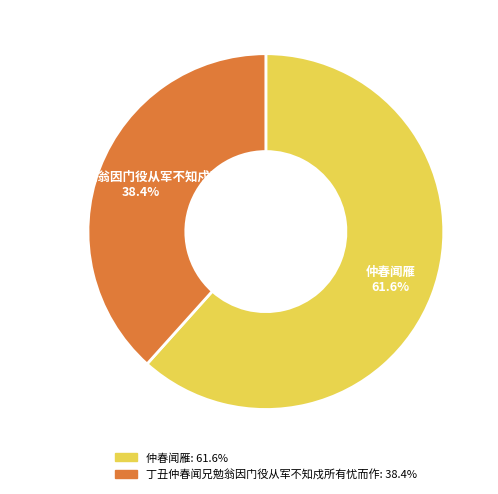

Which category accounts for the majority?

仲春闻雁